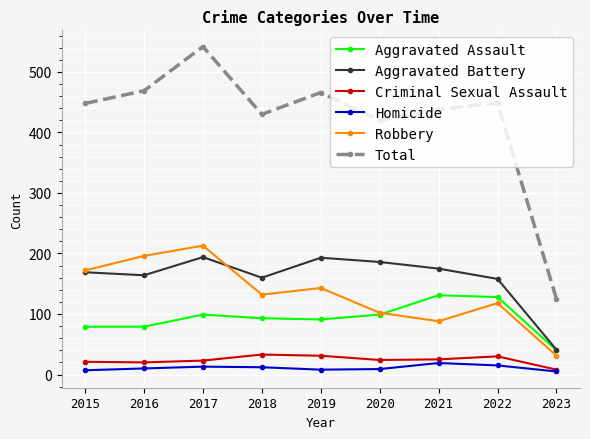

What is the value of the Total point at the 1st from the left?

448